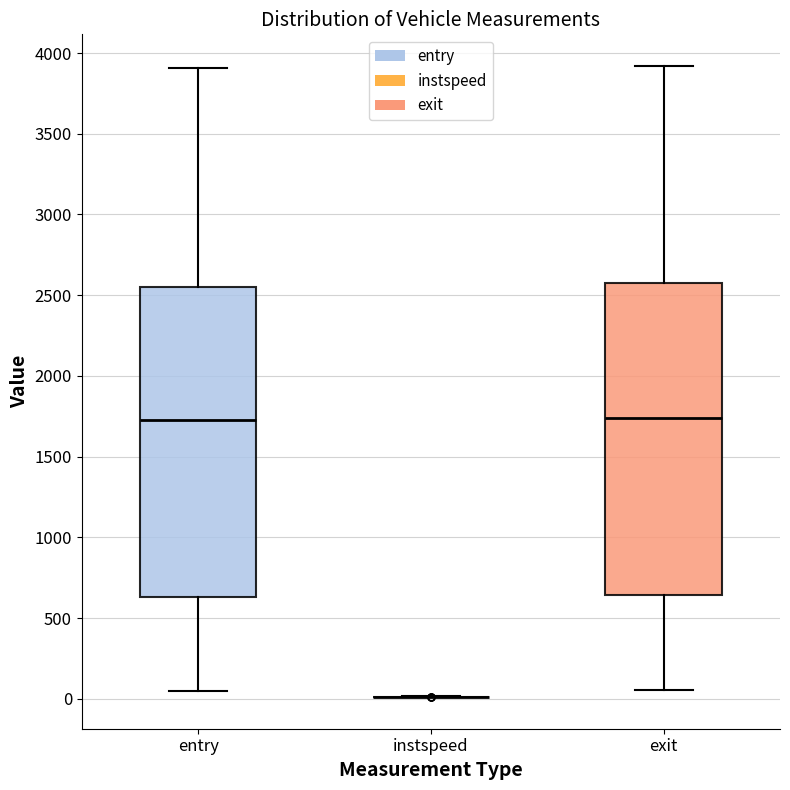

Reading left to right, read every box against the y-axis: the position of its median line, the range the box covers, and the ends of its whiskers. The values are not printed on the chart, so give them approximately, as read against the axis.

entry: median 1750, box 650 to 2550, whiskers 50 to 3900
instspeed: box collapsed to a line at 0, whiskers 0 to 0
exit: median 1750, box 650 to 2550, whiskers 50 to 3900